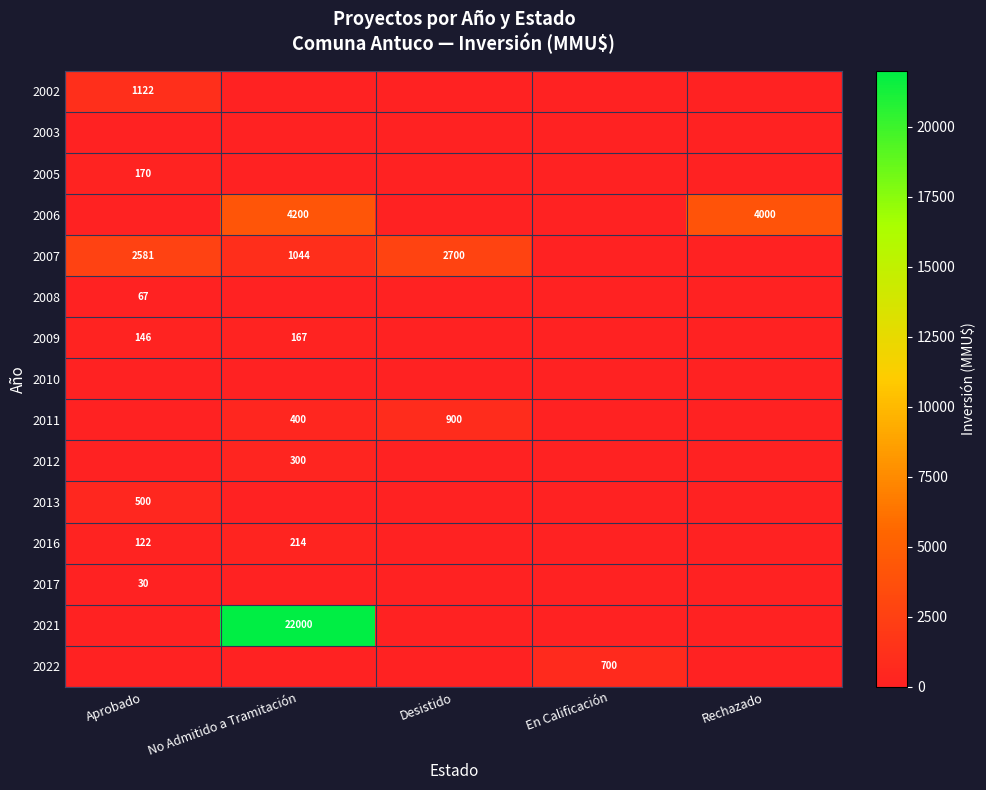

Is it true that 2007 equals 1485 at No Admitido a Tramitación?

False